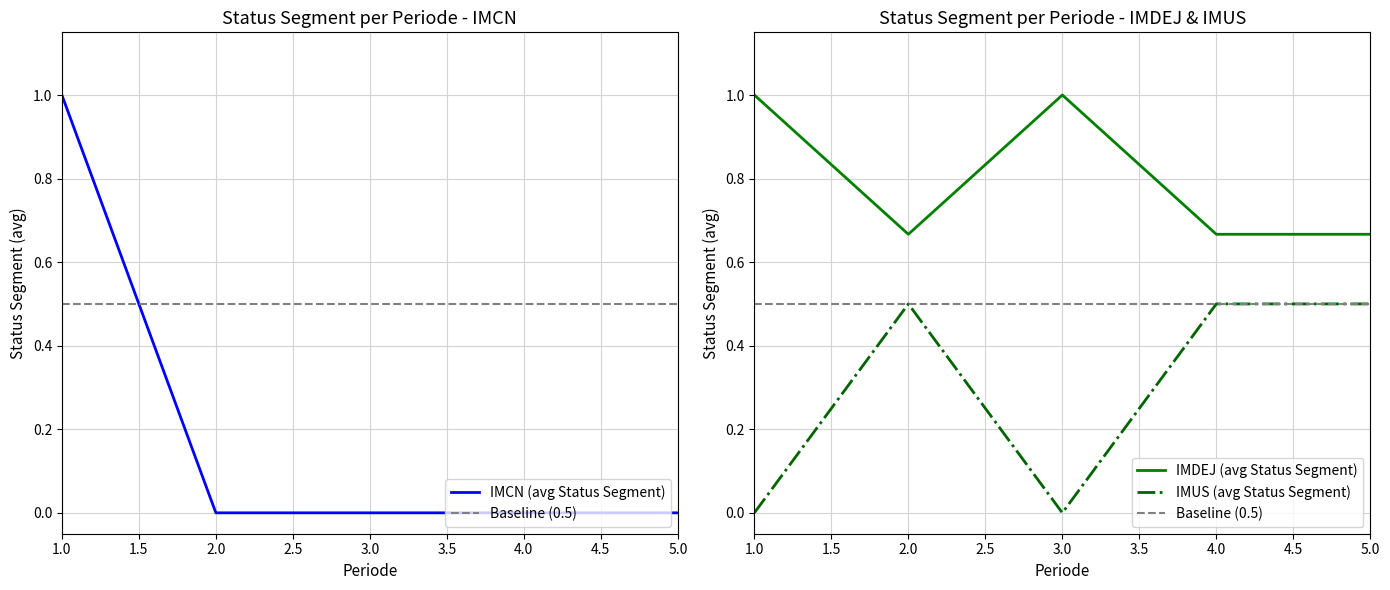

At which label does IMCN (avg Status Segment) reach its peak?

1.0